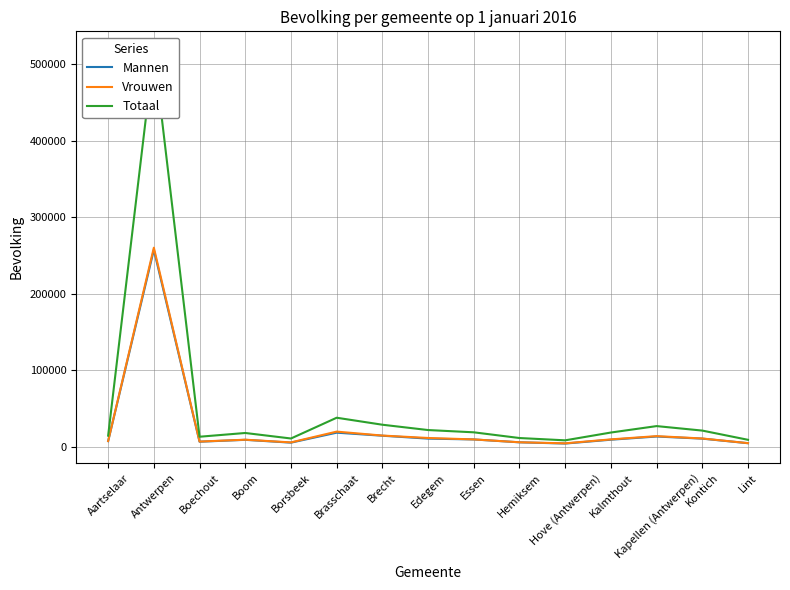

Which series has the widest spread of values?

Totaal